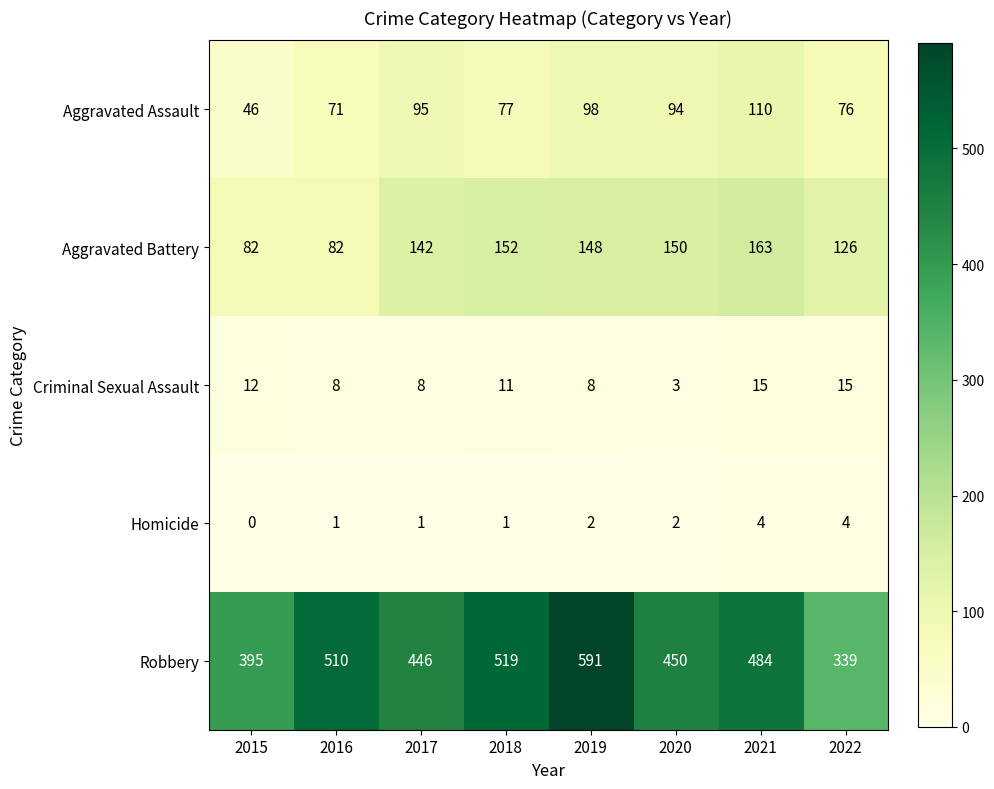

Which series changed the most between 2016 and 2019?

Robbery